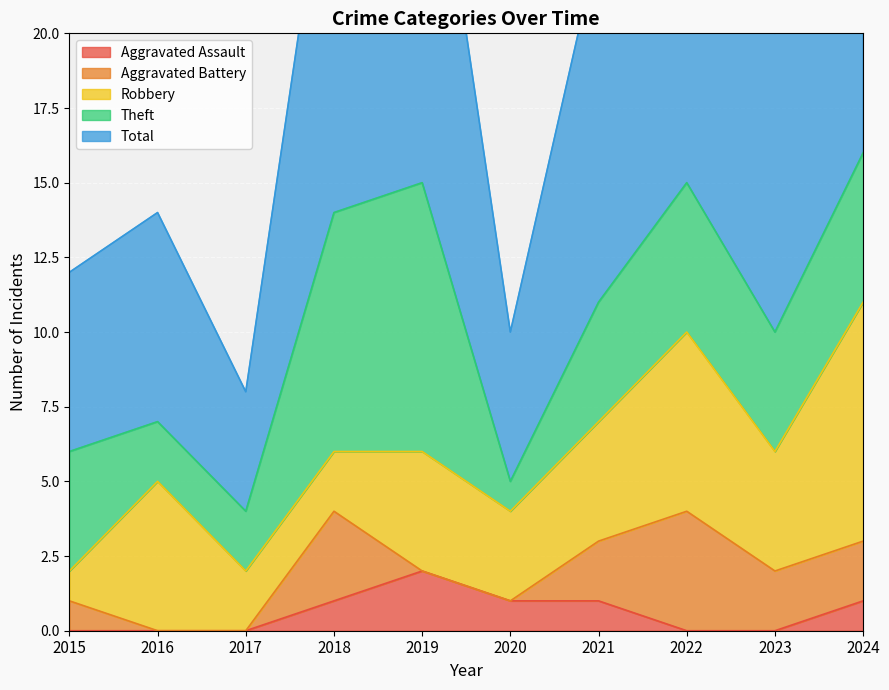

What is the highest value of the Theft series?

9